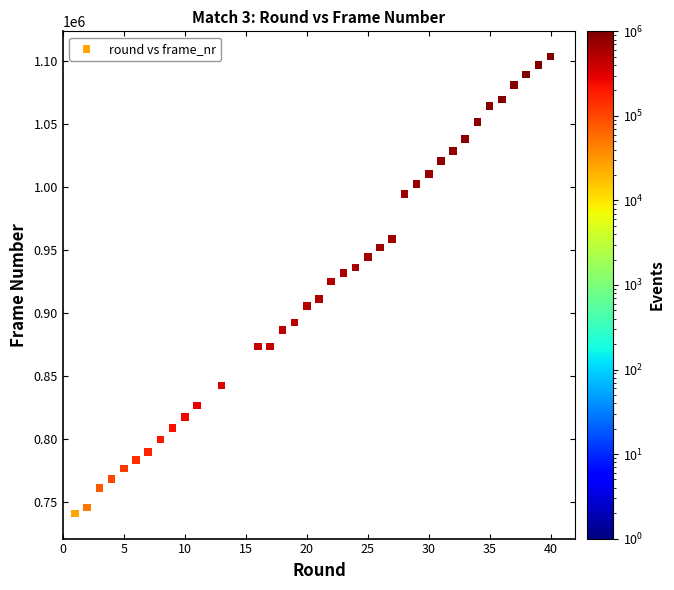

What is the range of X values (max minus min)?

39